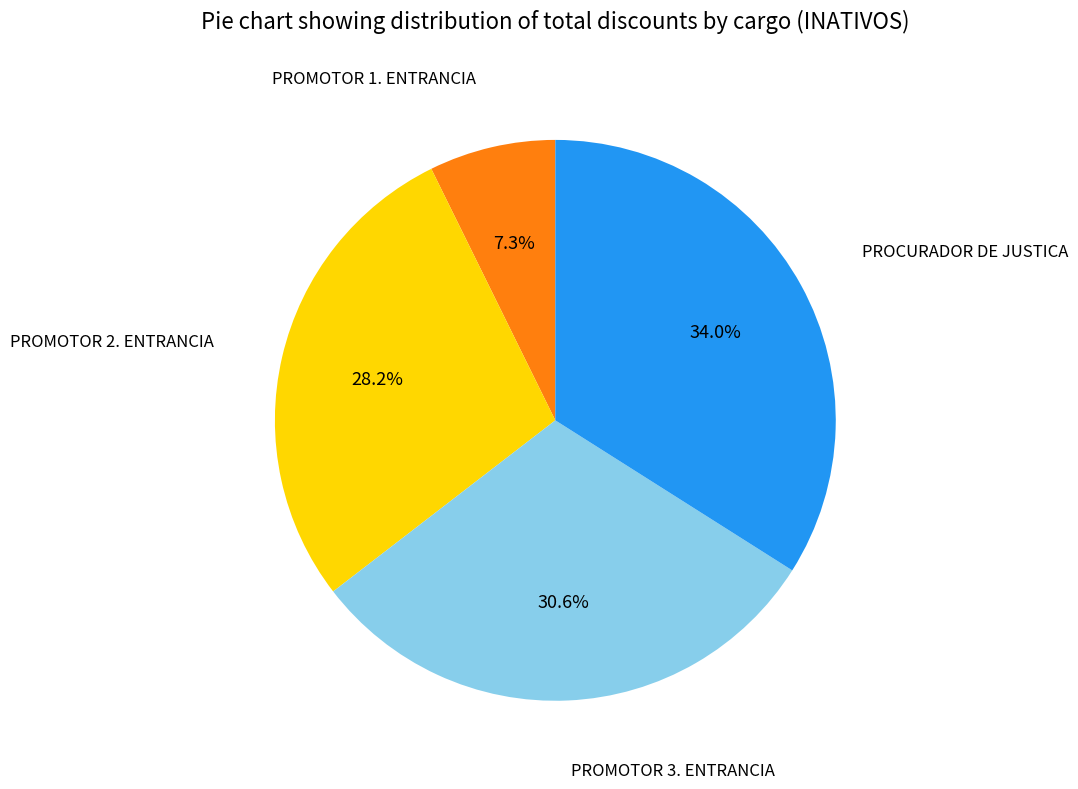

How much of the chart is everything except PROMOTOR 1. ENTRANCIA?

92.7%